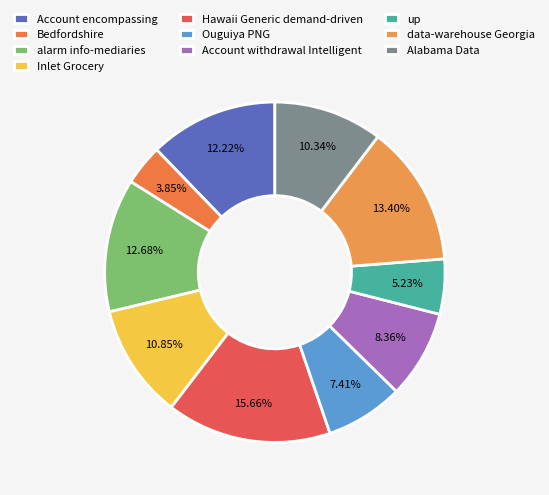

Does Ouguiya PNG represent more than half of the total?

No